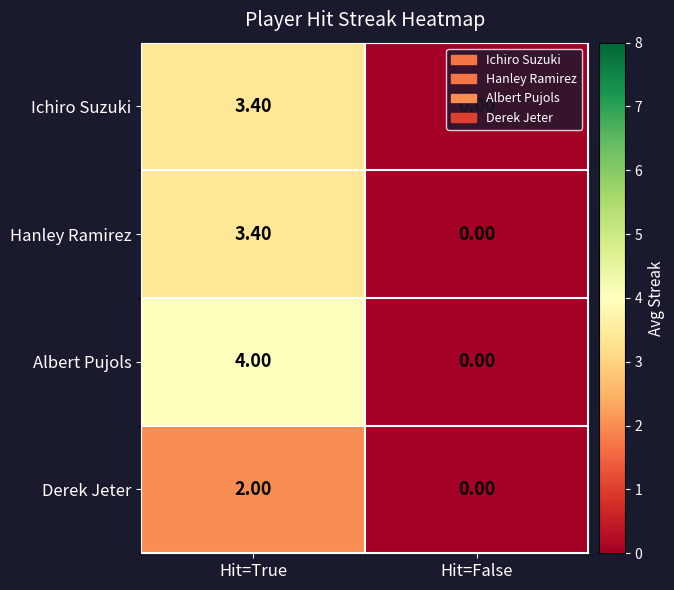

Which label corresponds to the largest value in the chart?

Hit=True